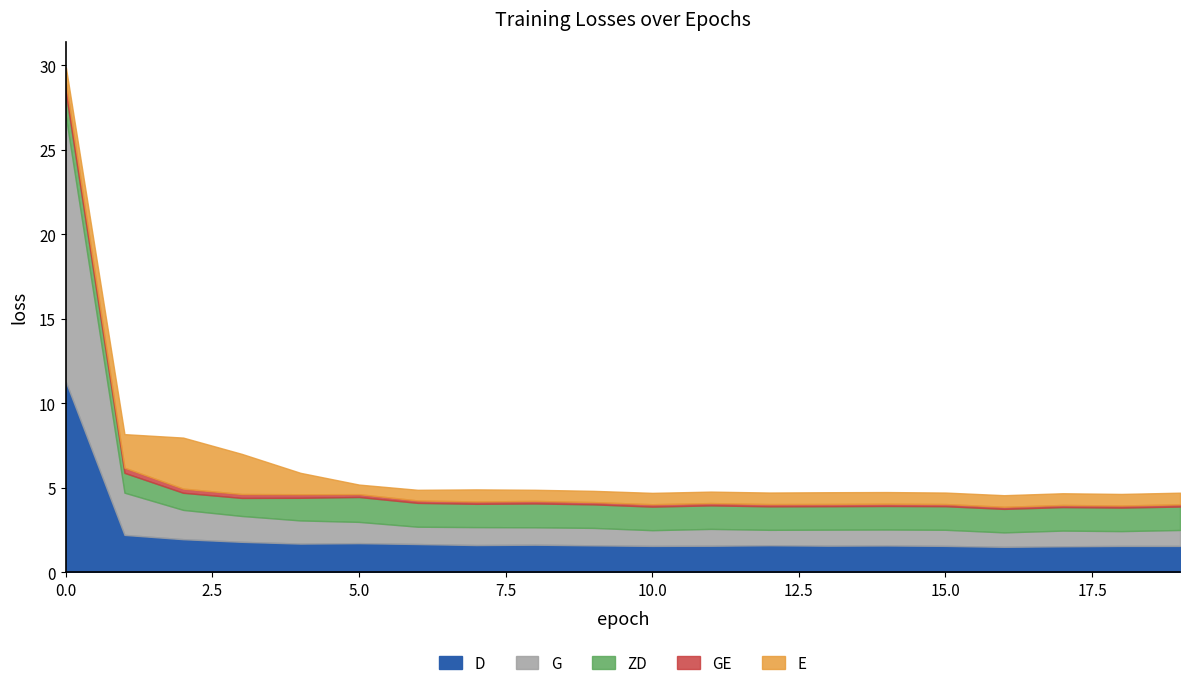

What is the value of the GE point at the 15th from the left?

0.1